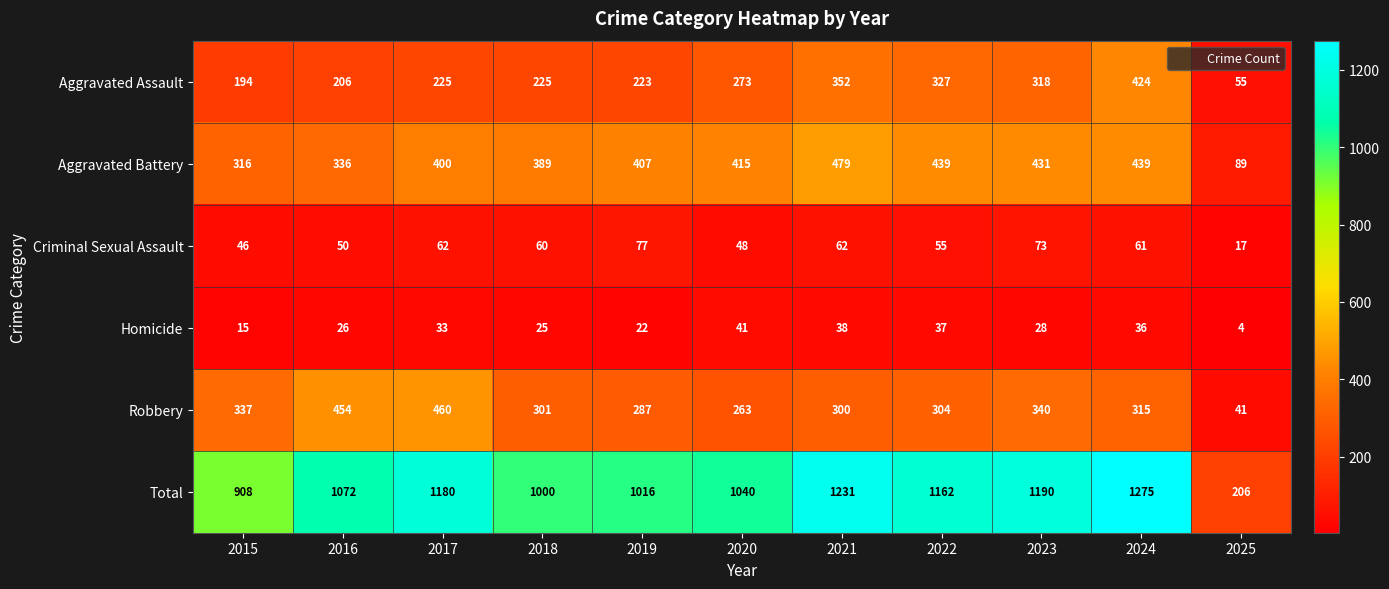

How many series are shown in this chart?

6